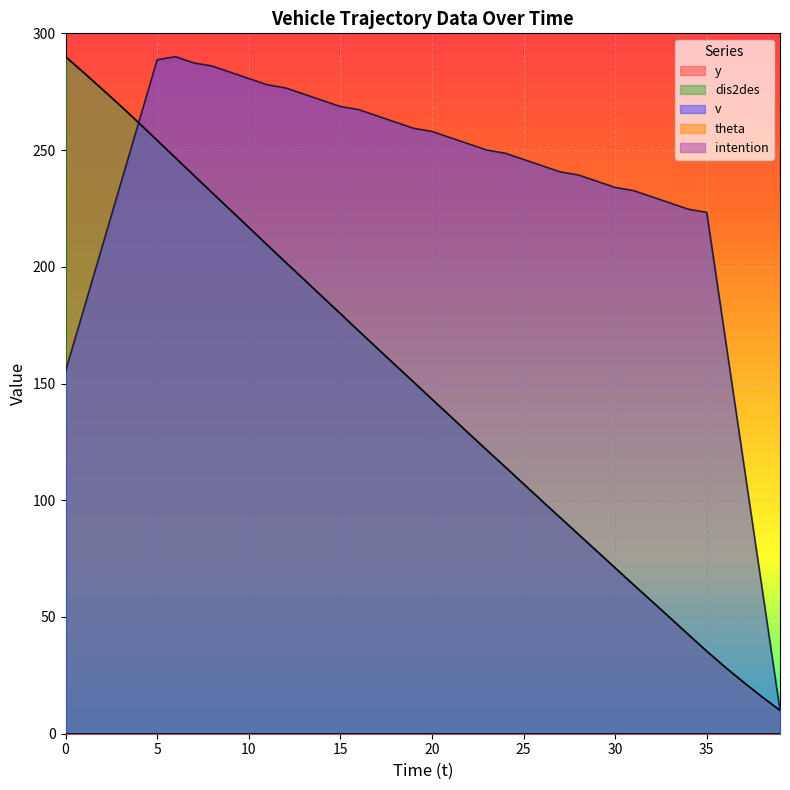

Which series changed the most between 2 and 8?

v